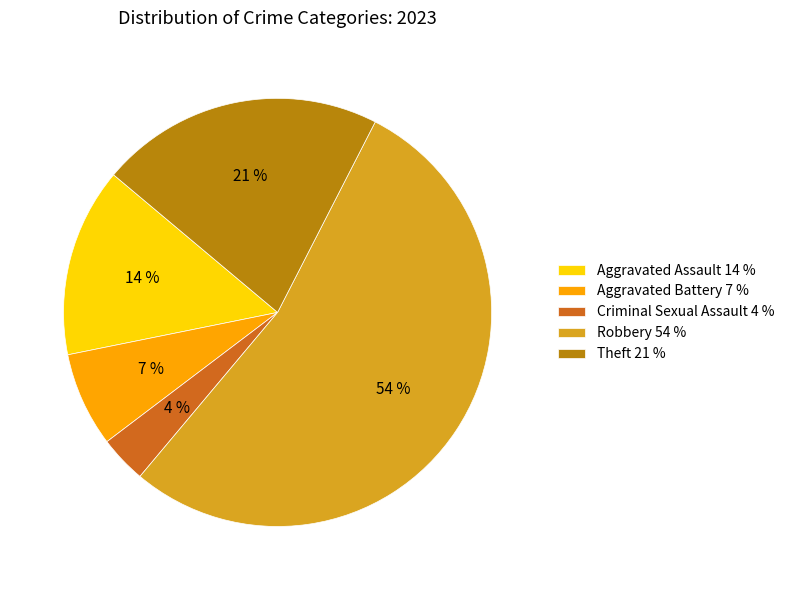

Combined, do Aggravated Assault and Theft account for over 50%?

No